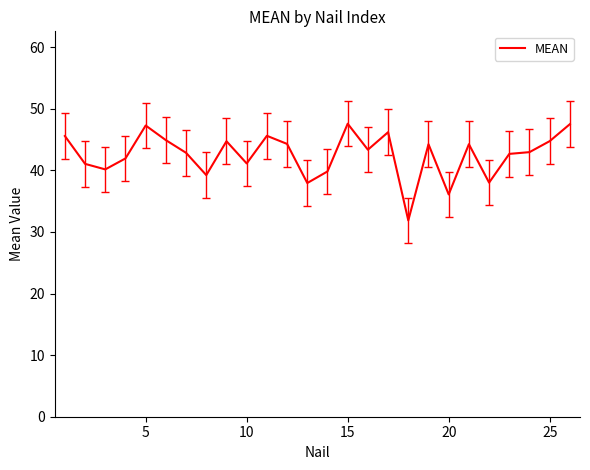

What is the smallest value displayed?

31.9